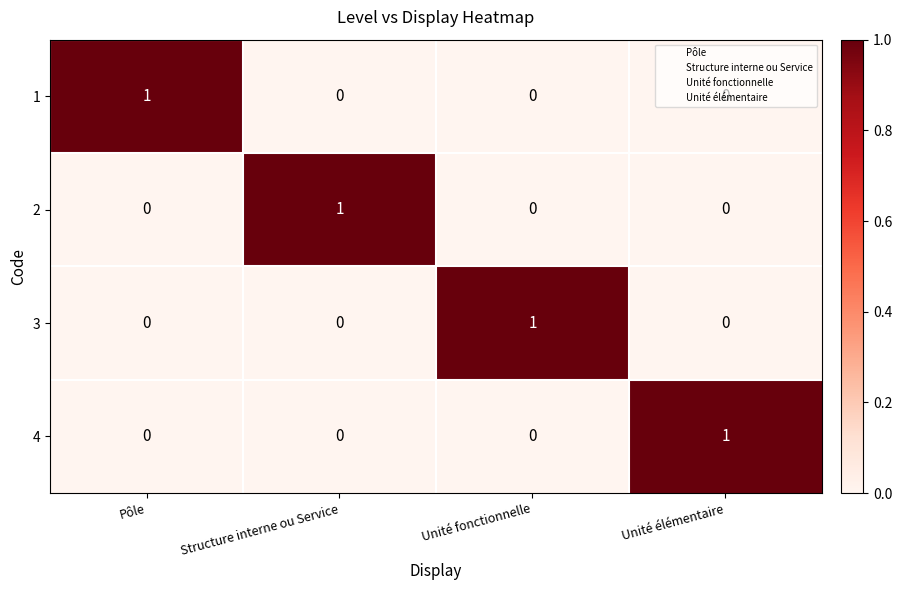

Which category has the highest value in the 1 series?

Pôle